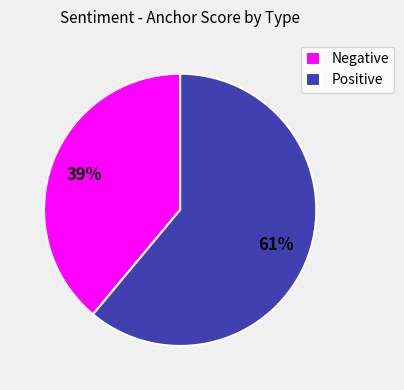

Do Negative and Positive together represent more than half of the pie?

Yes